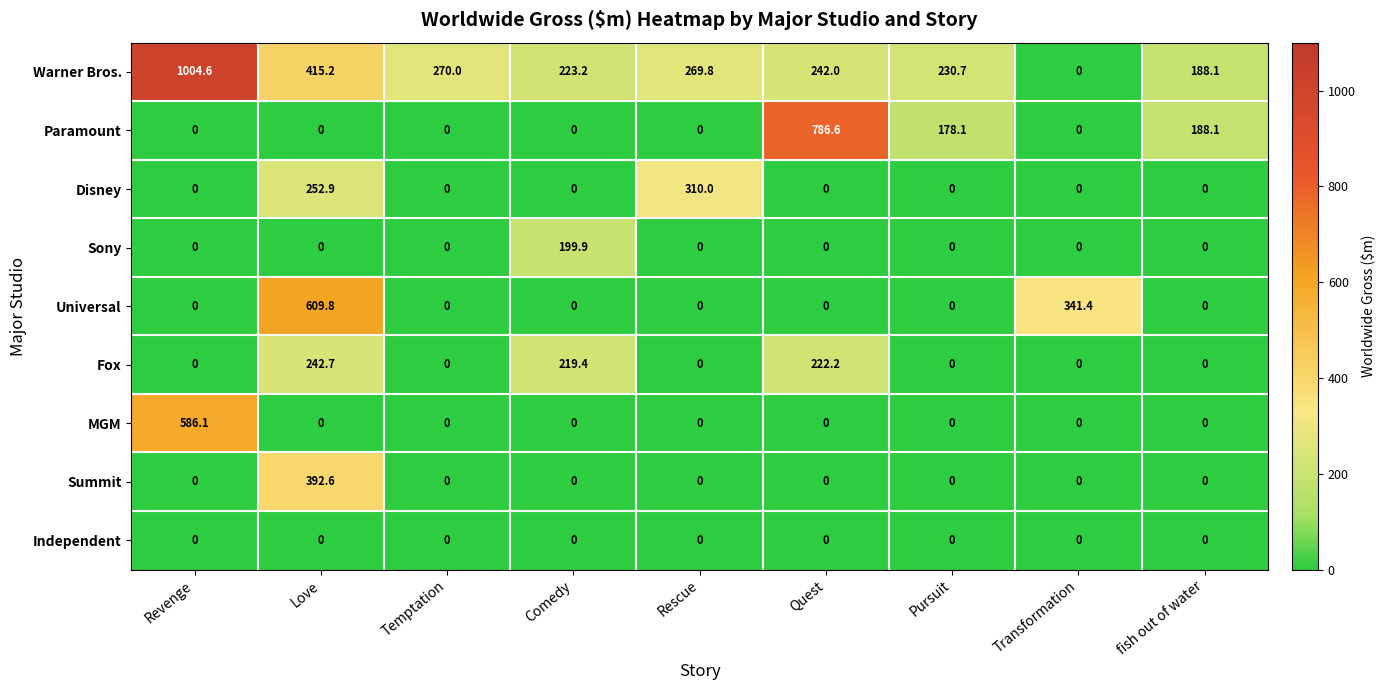

How many data points does each series have?

9